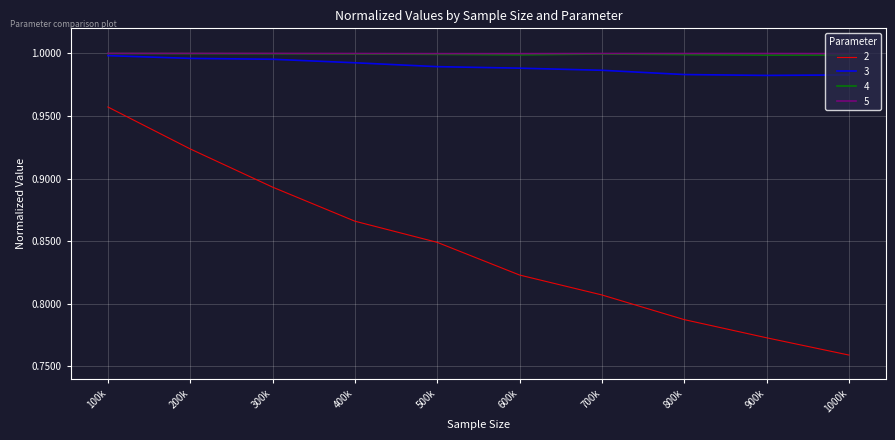

Which series has the widest spread of values?

2